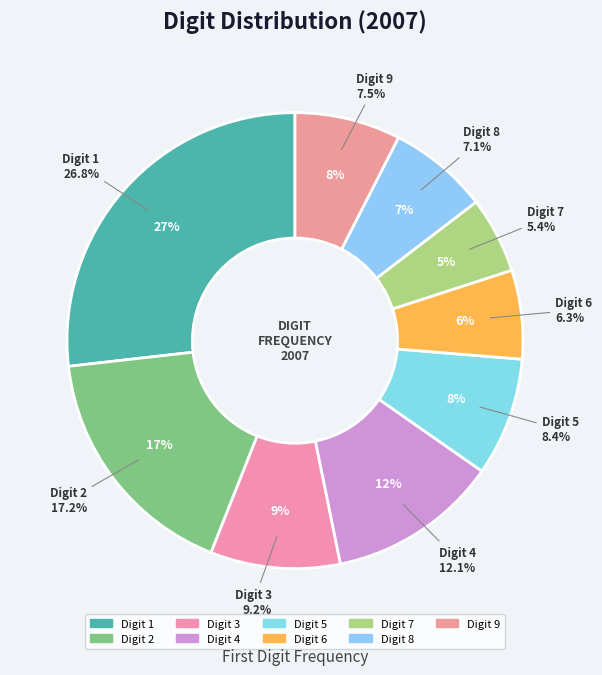

Combined, what portion of the pie is 6 and 5?

14.7%